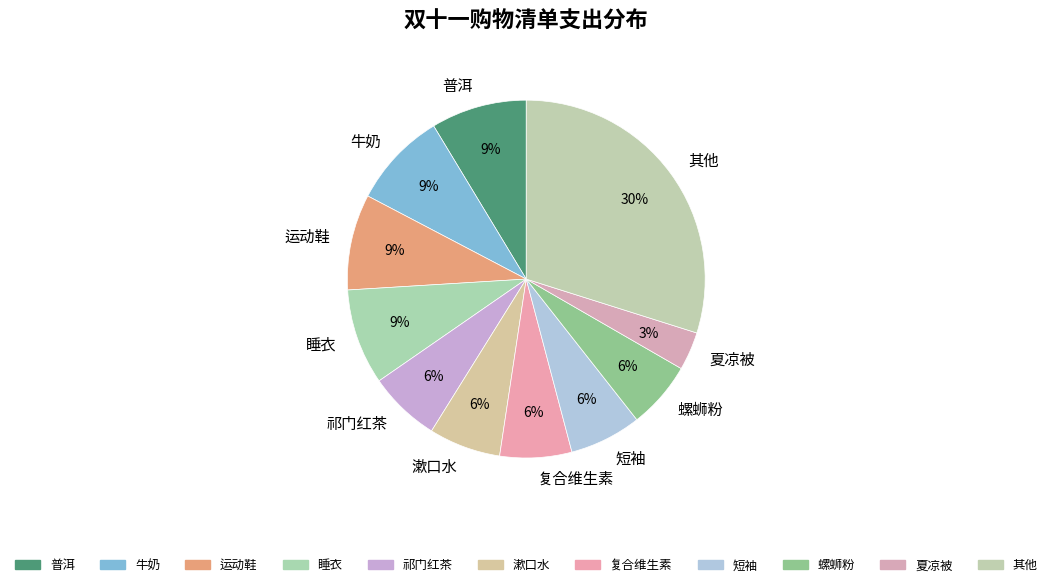

To the nearest percent, what is the difference between the 牛奶 and 螺蛳粉 slice percentages?

3%